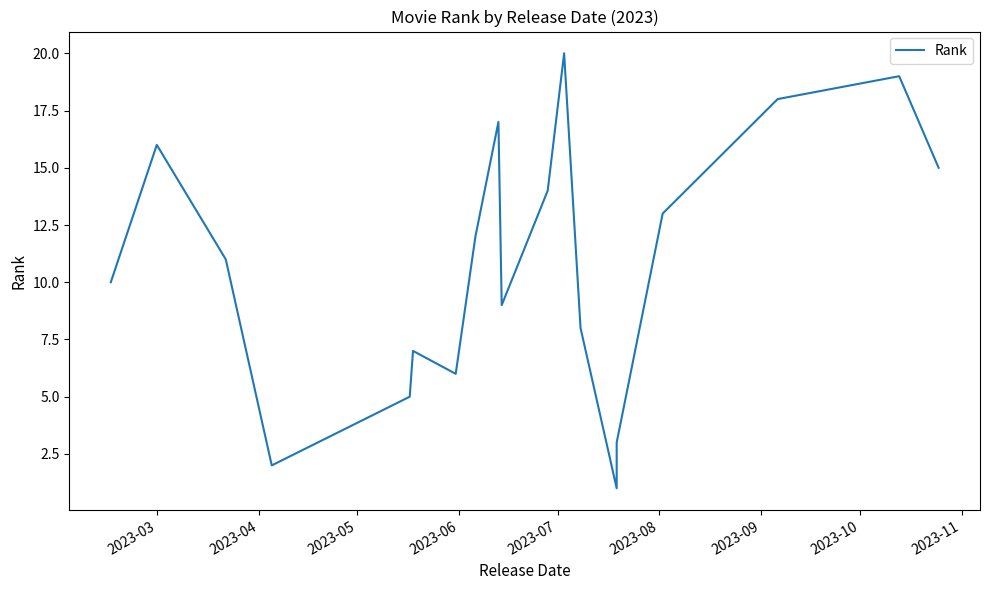

What is the sum of all values?

210